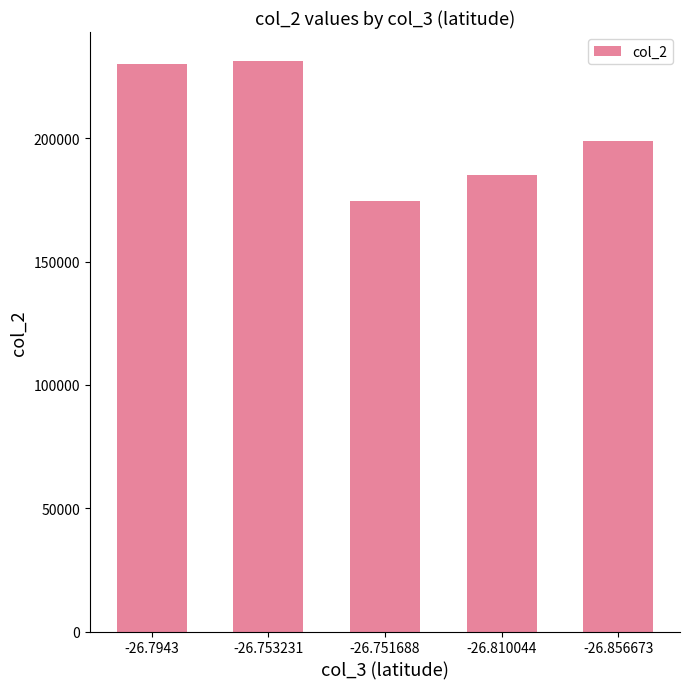

The chart shows a value of 185214 at -26.810044. True or false?

True